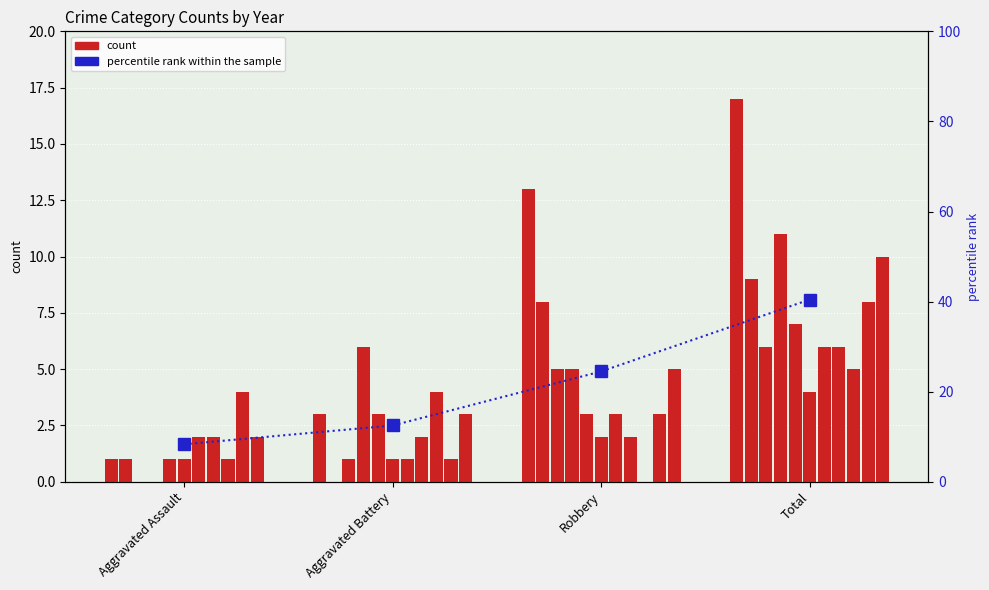

What position from the right is Total?

1